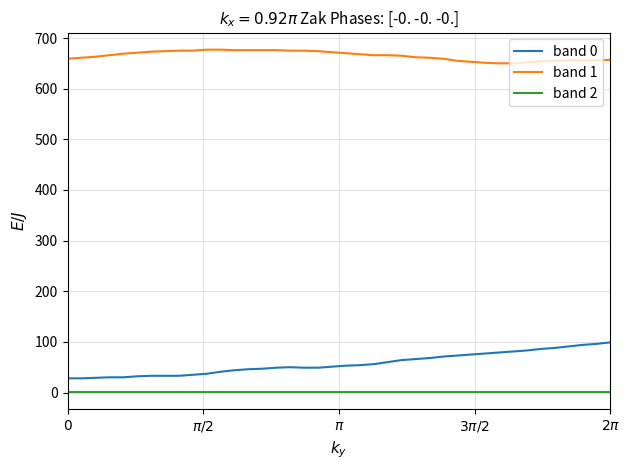

What is the maximum value for band 2?

1